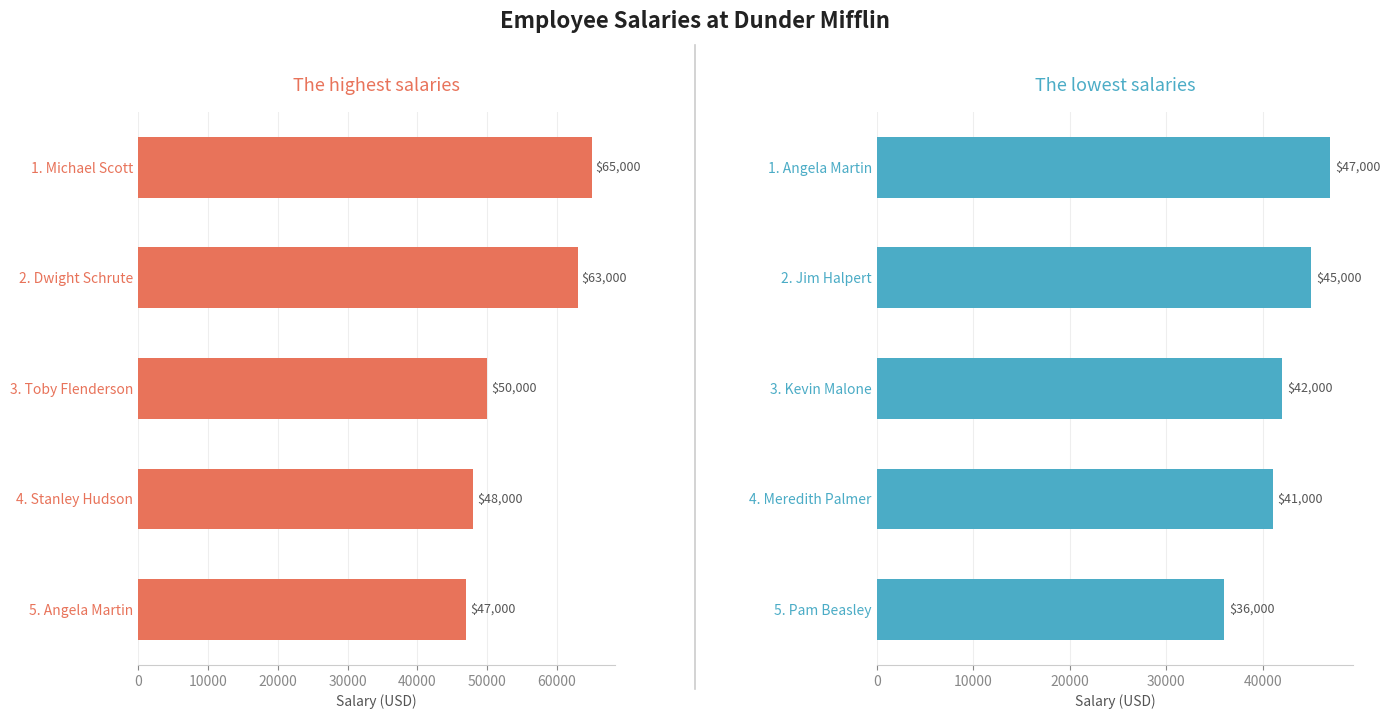

True or false: Highest Salaries has a value of 24203 at 3. Toby Flenderson.

False